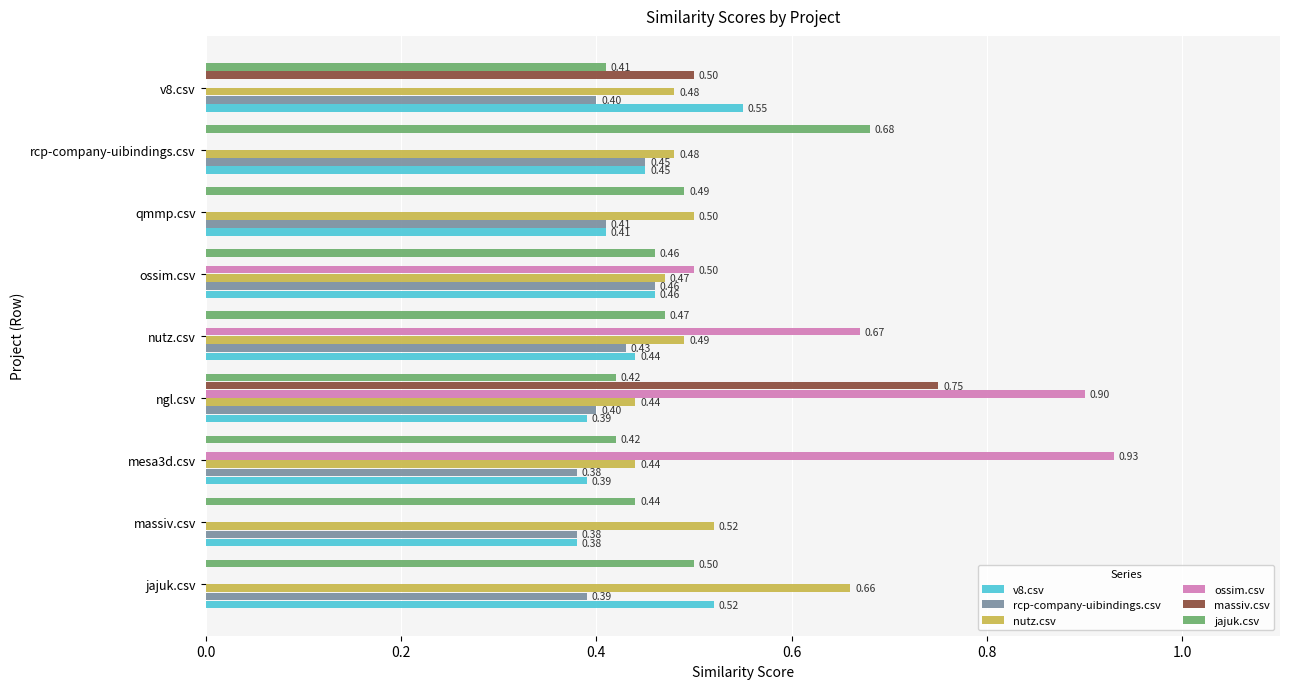

Is the value of rcp-company-uibindings.csv at massiv.csv greater than the value of ossim.csv at nutz.csv?

No